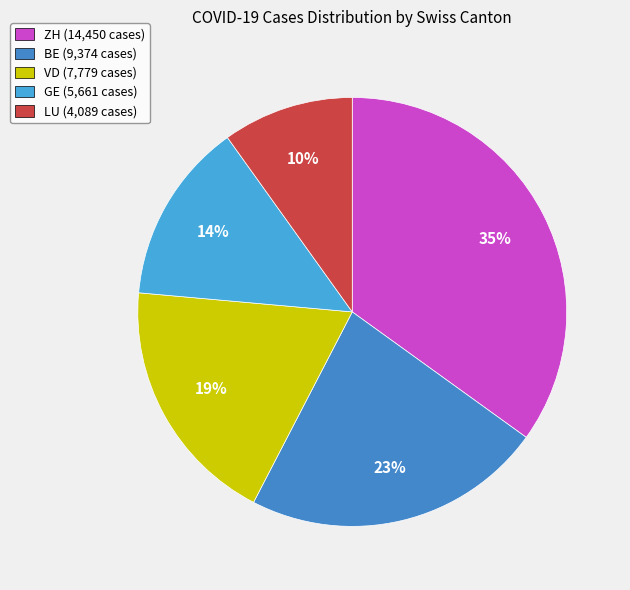

To the nearest percent, what is the difference between the largest and smallest slice percentages?

25%